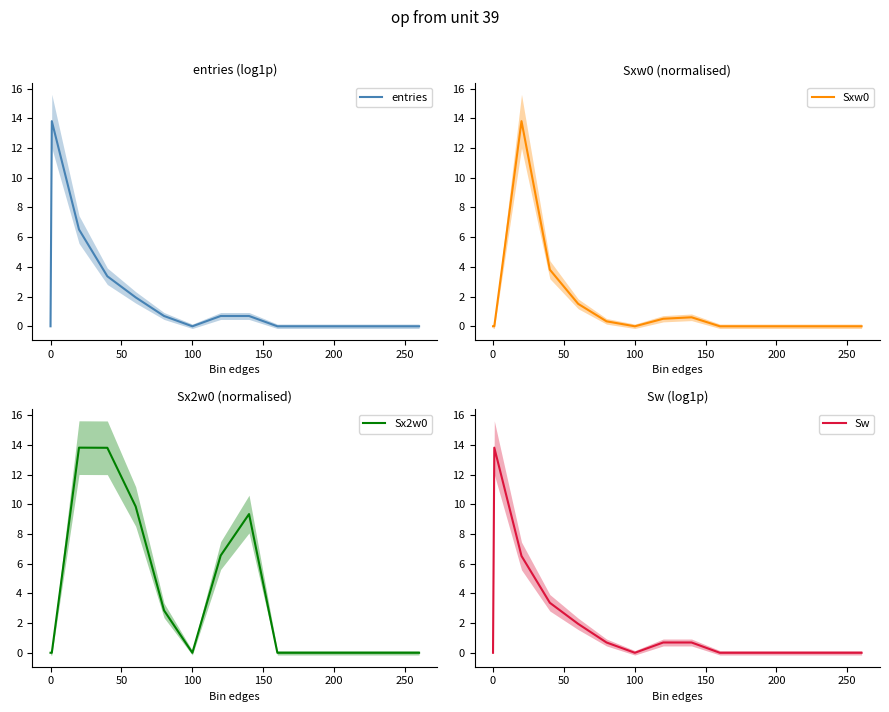

What is the difference between the maximum and minimum values in the Sxw0 series?

13.8